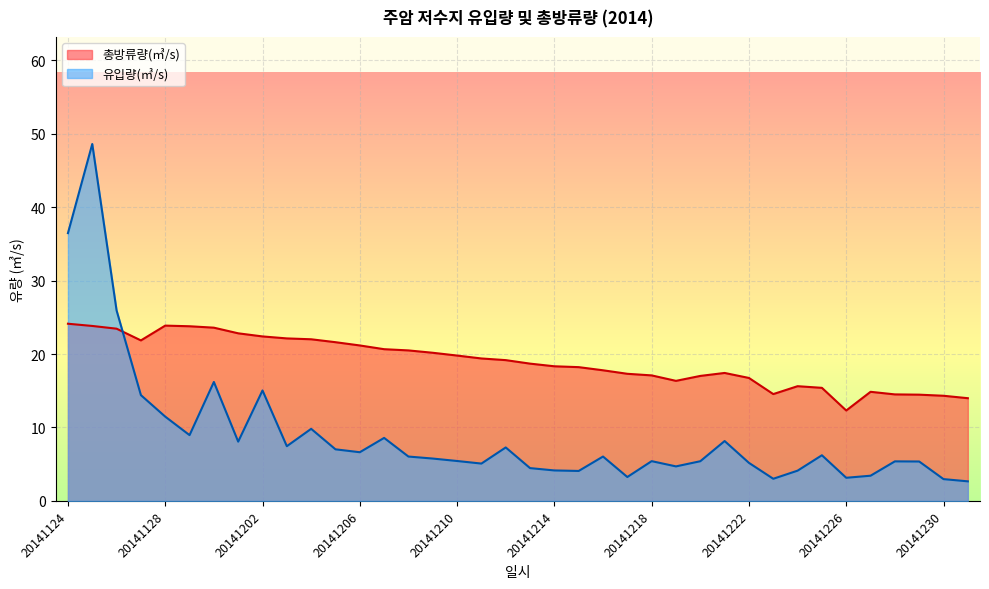

List the series in order of their peak value, highest first.

유입량(㎥/s), 총방류량(㎥/s)